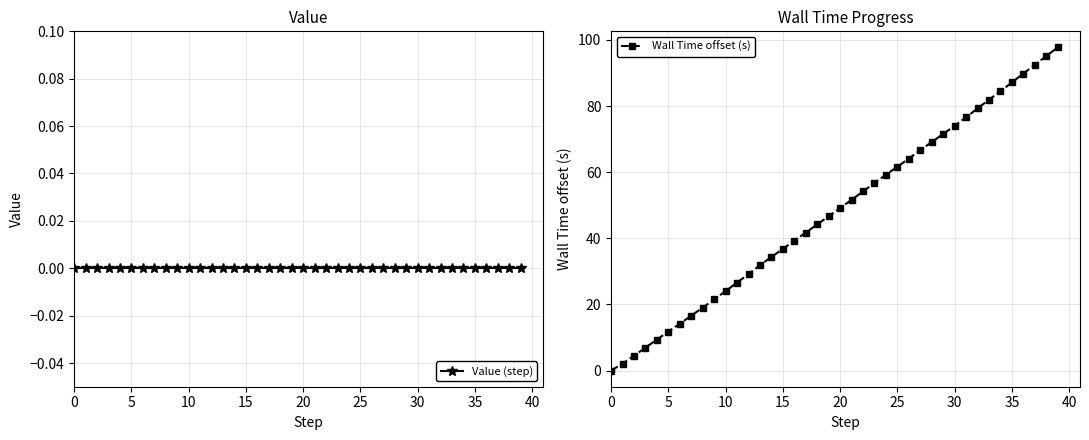

At which label is Wall Time offset (s) closest to 48?

20